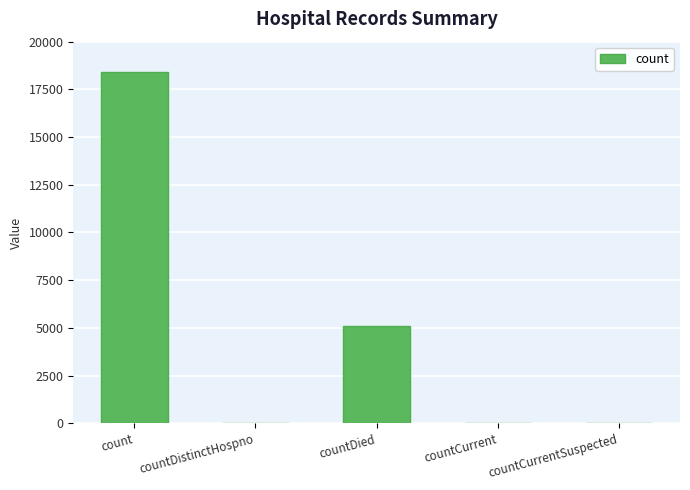

True or false: the data shows 5099 at countDied.

True